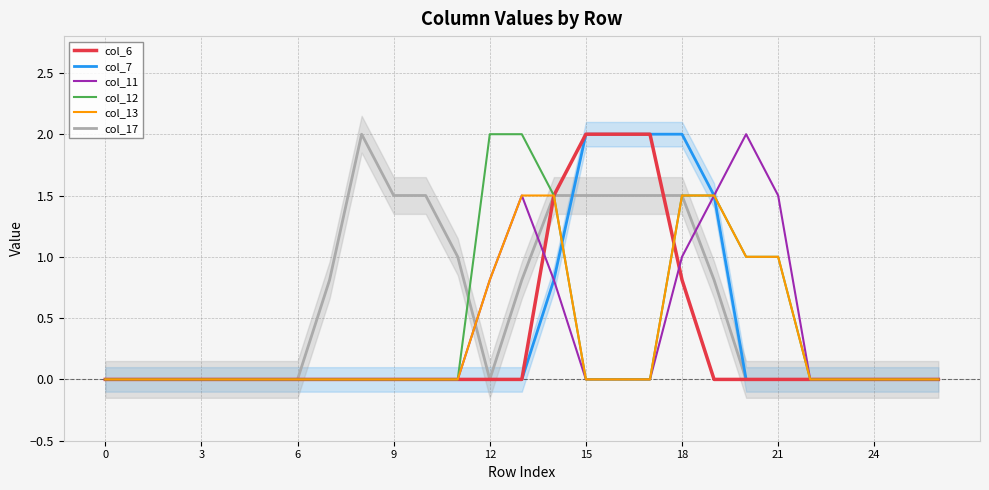

True or false: col_6 has a value of 0.0 at 9.

True